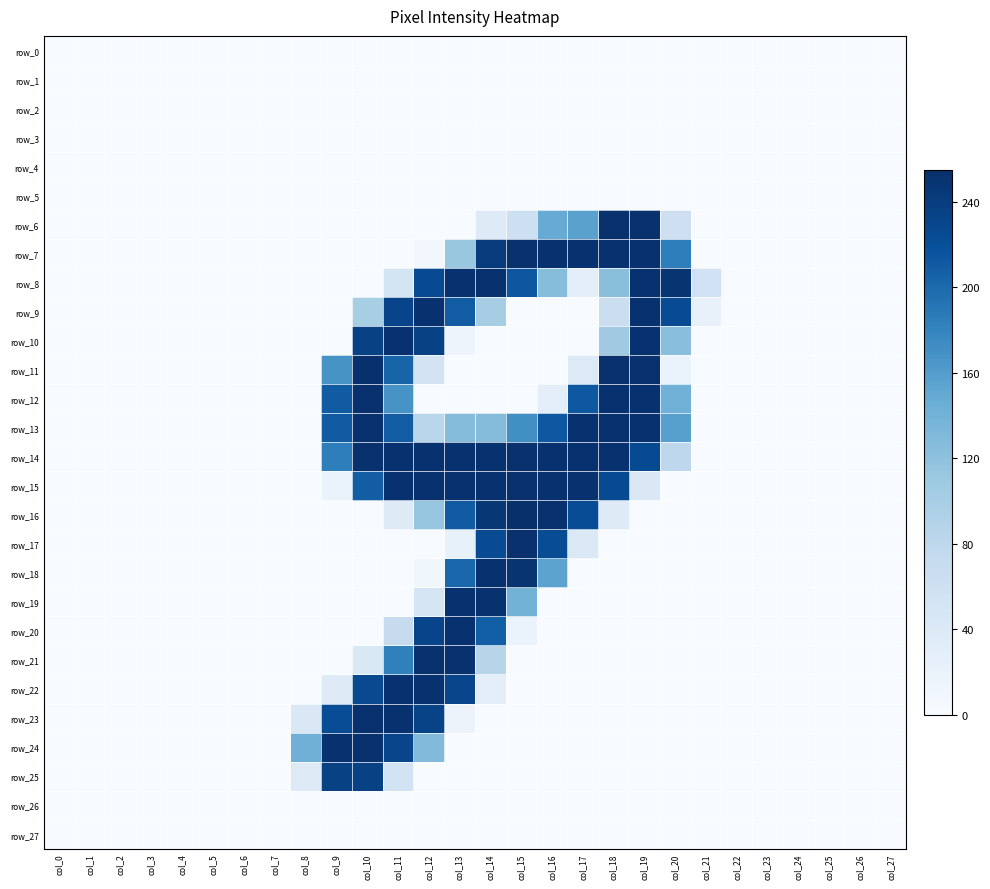

Is it true that row_21 equals 103 at col_19?

False